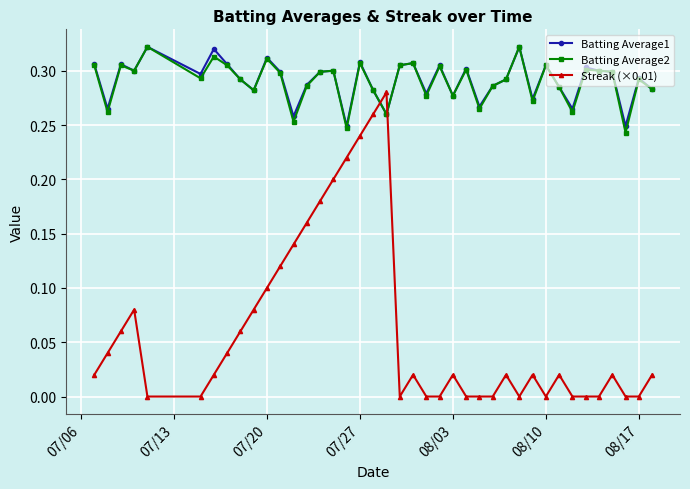

True or false: Streak (×0.01) has more than 1 interior local peaks.

True